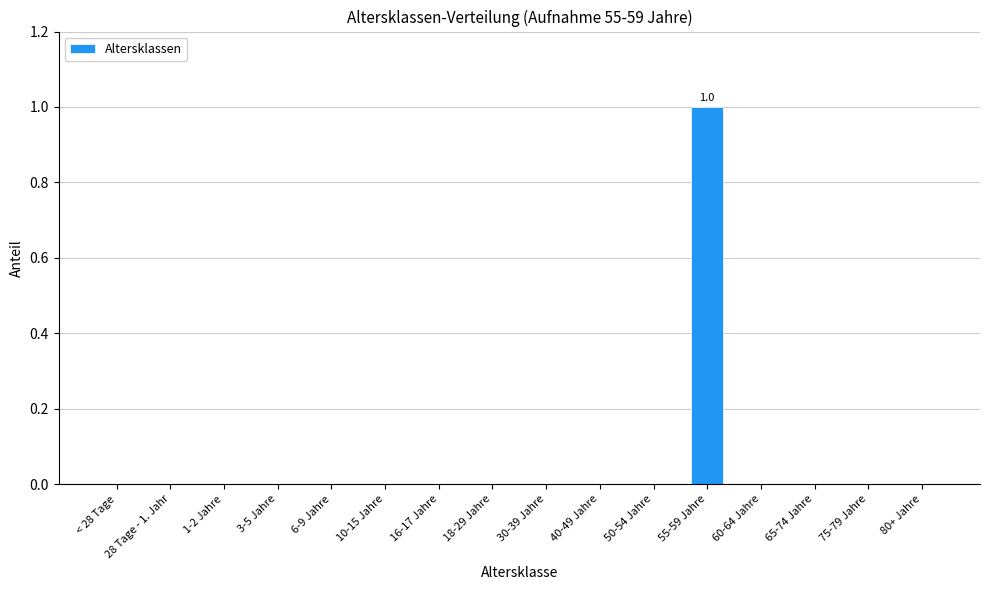

Which label corresponds to the largest value in the chart?

55-59 Jahre